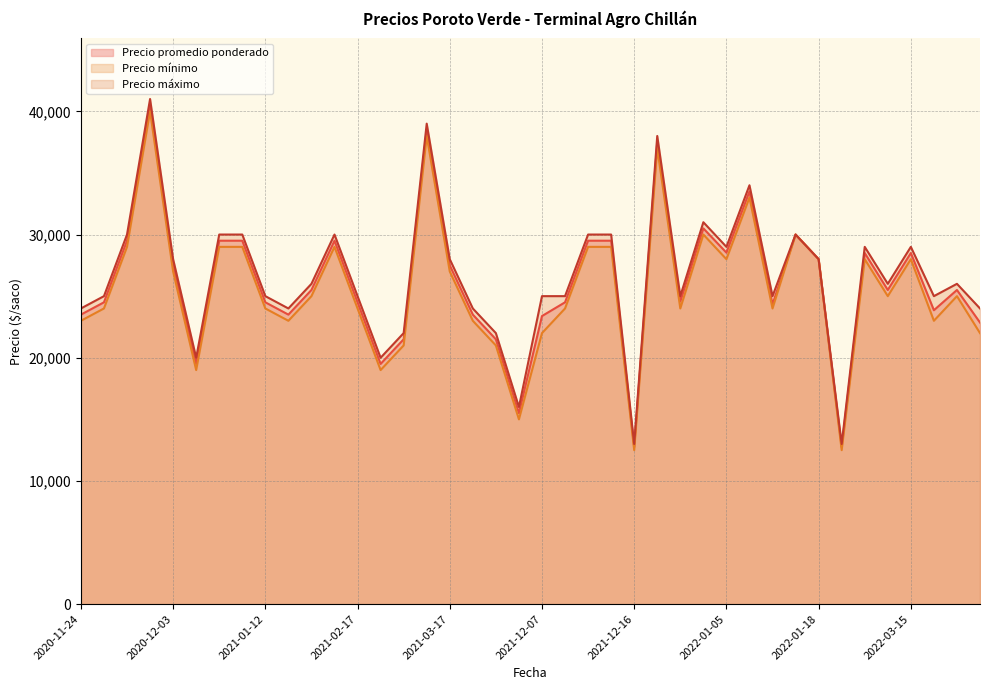

What is the difference between the second highest and second lowest values in the Precio mínimo series?

25500